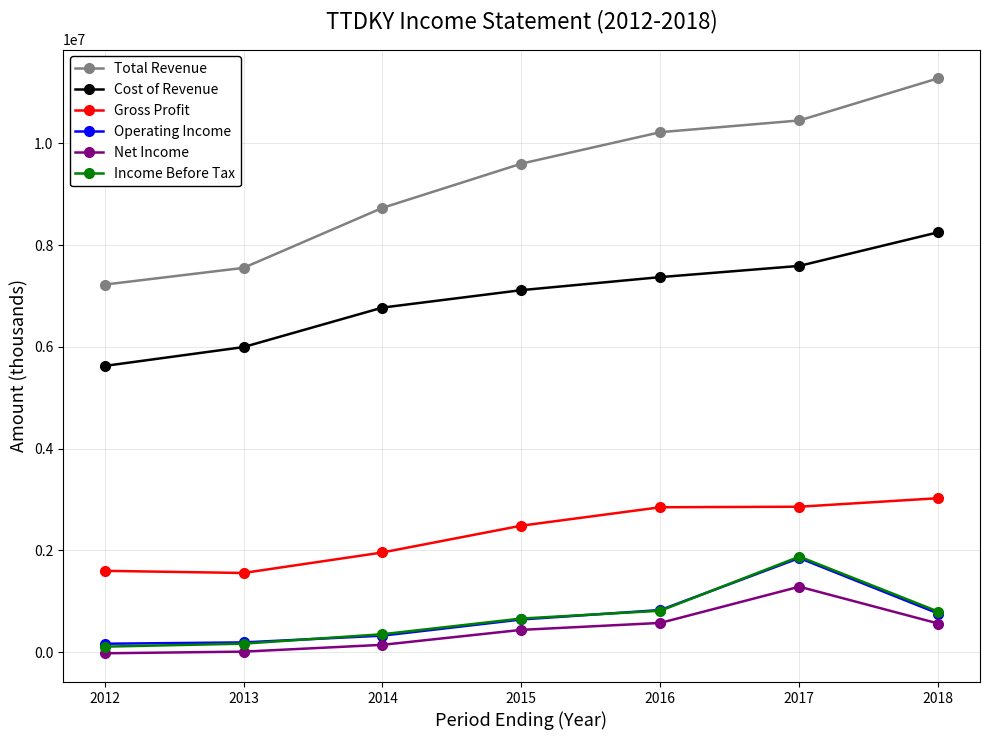

What is the total value across all series at 2014?

18287600